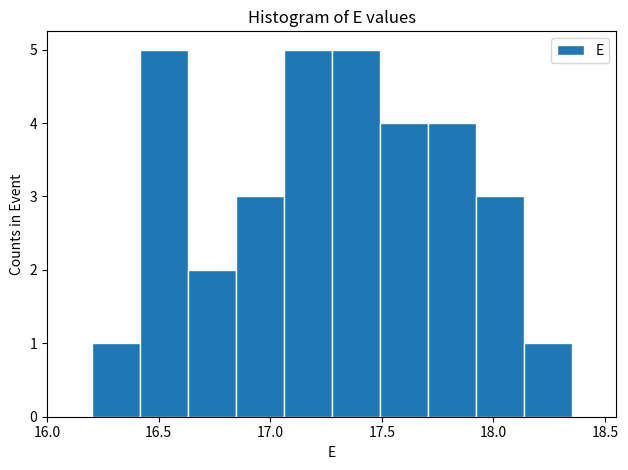

What is the height of the bar covering 16.845 to 17.060 on the x-axis? Neither the bar edges nor the heights are printed on the chart, so give them approximately, as read against the axes.

3